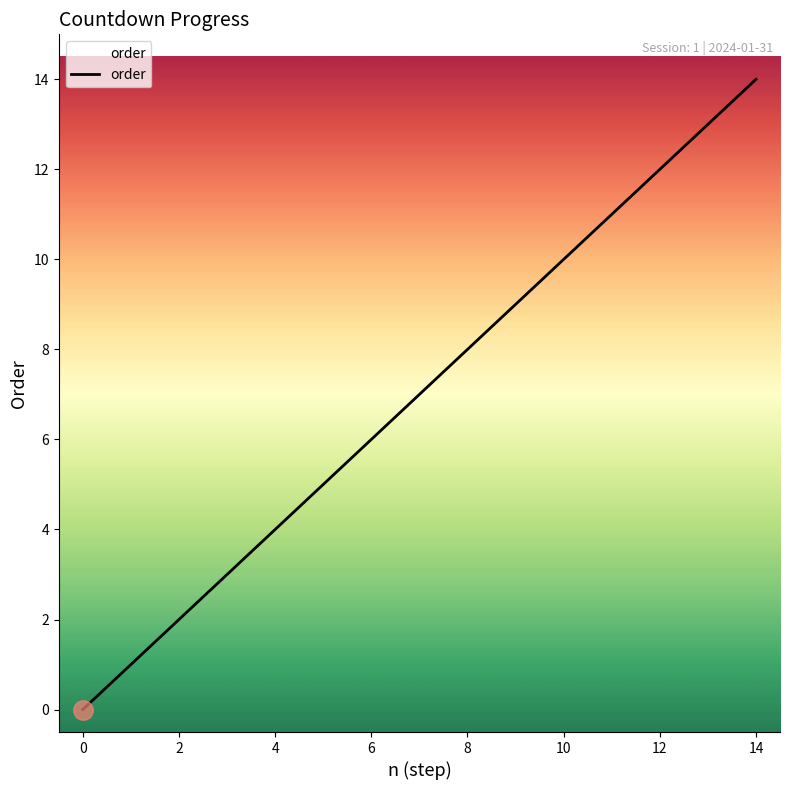

What is the greatest value displayed?

14